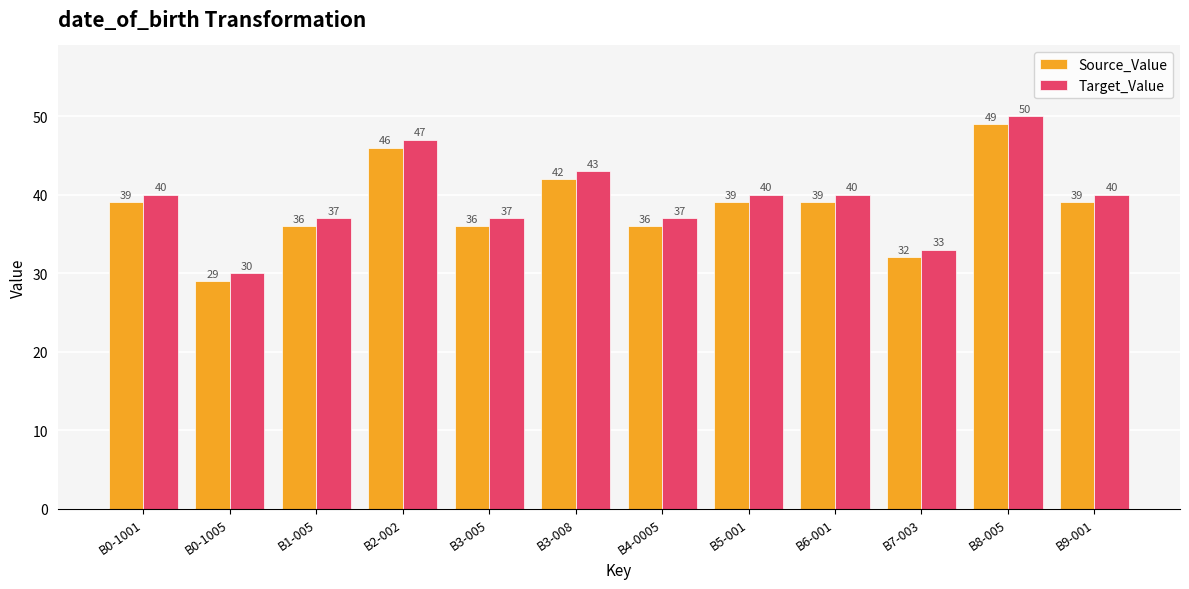

Read the Source_Value value at B4-0005.

36